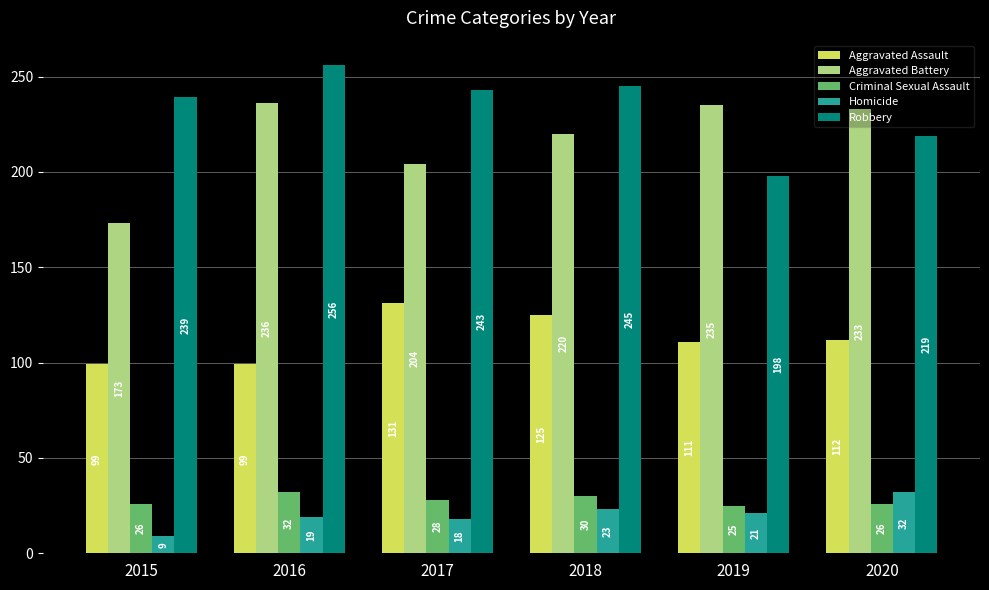

Which series has the largest total across all categories?

Robbery